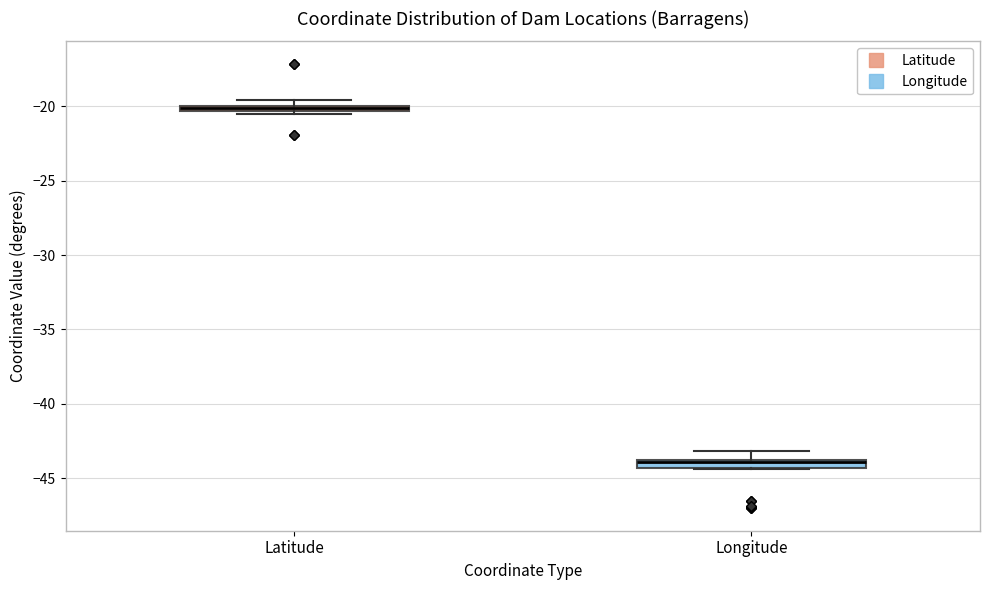

Where is the upper edge of the box for Longitude on the y-axis? The values are not printed on the chart, so give them approximately, as read against the axis.

-44.0